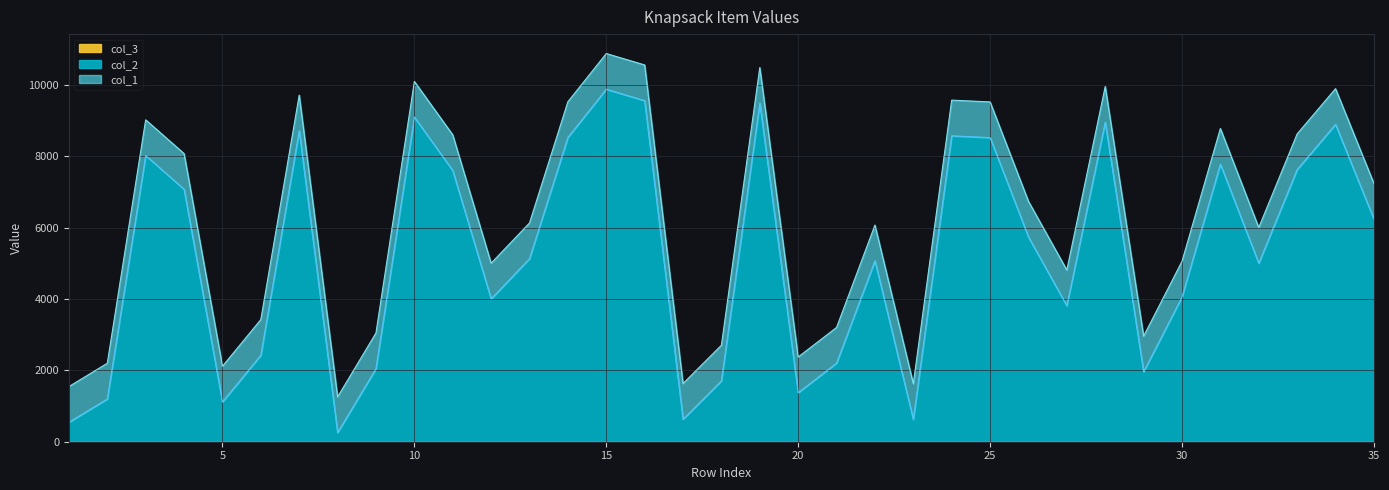

Which series has the widest spread of values?

col_1